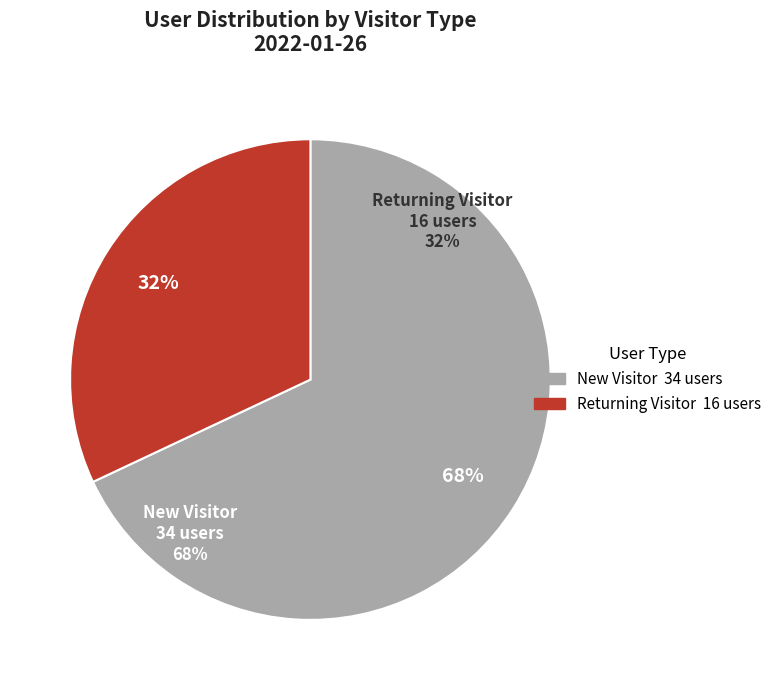

Which slice represents more than half of the pie?

New Visitor